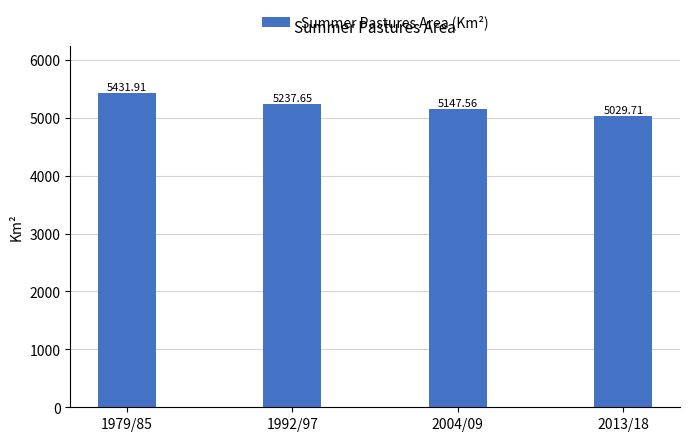

Are the bars grouped side by side (vs. stacked)?

No